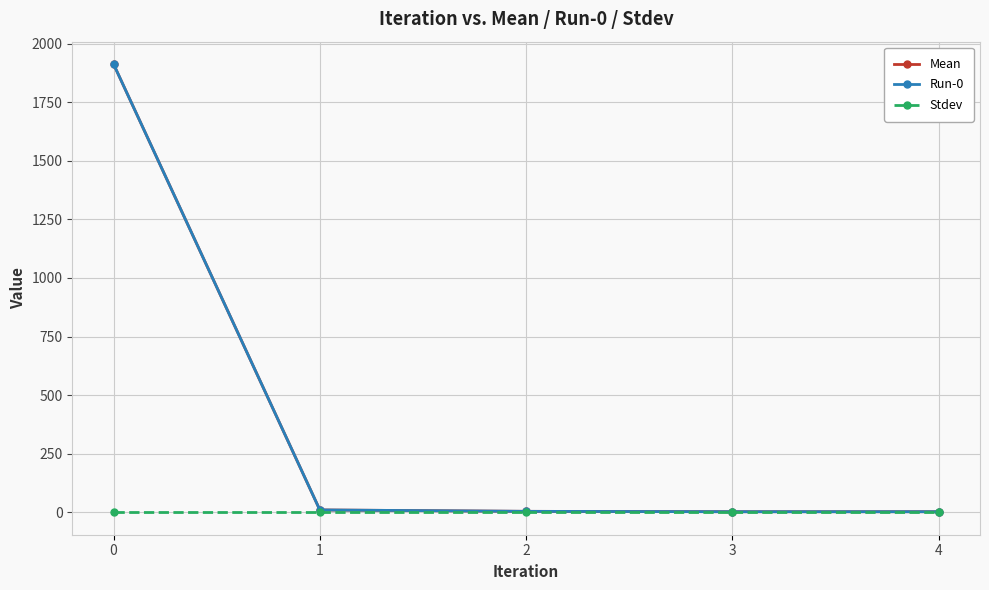

The Stdev series shows 0.0 at 1. True or false?

True